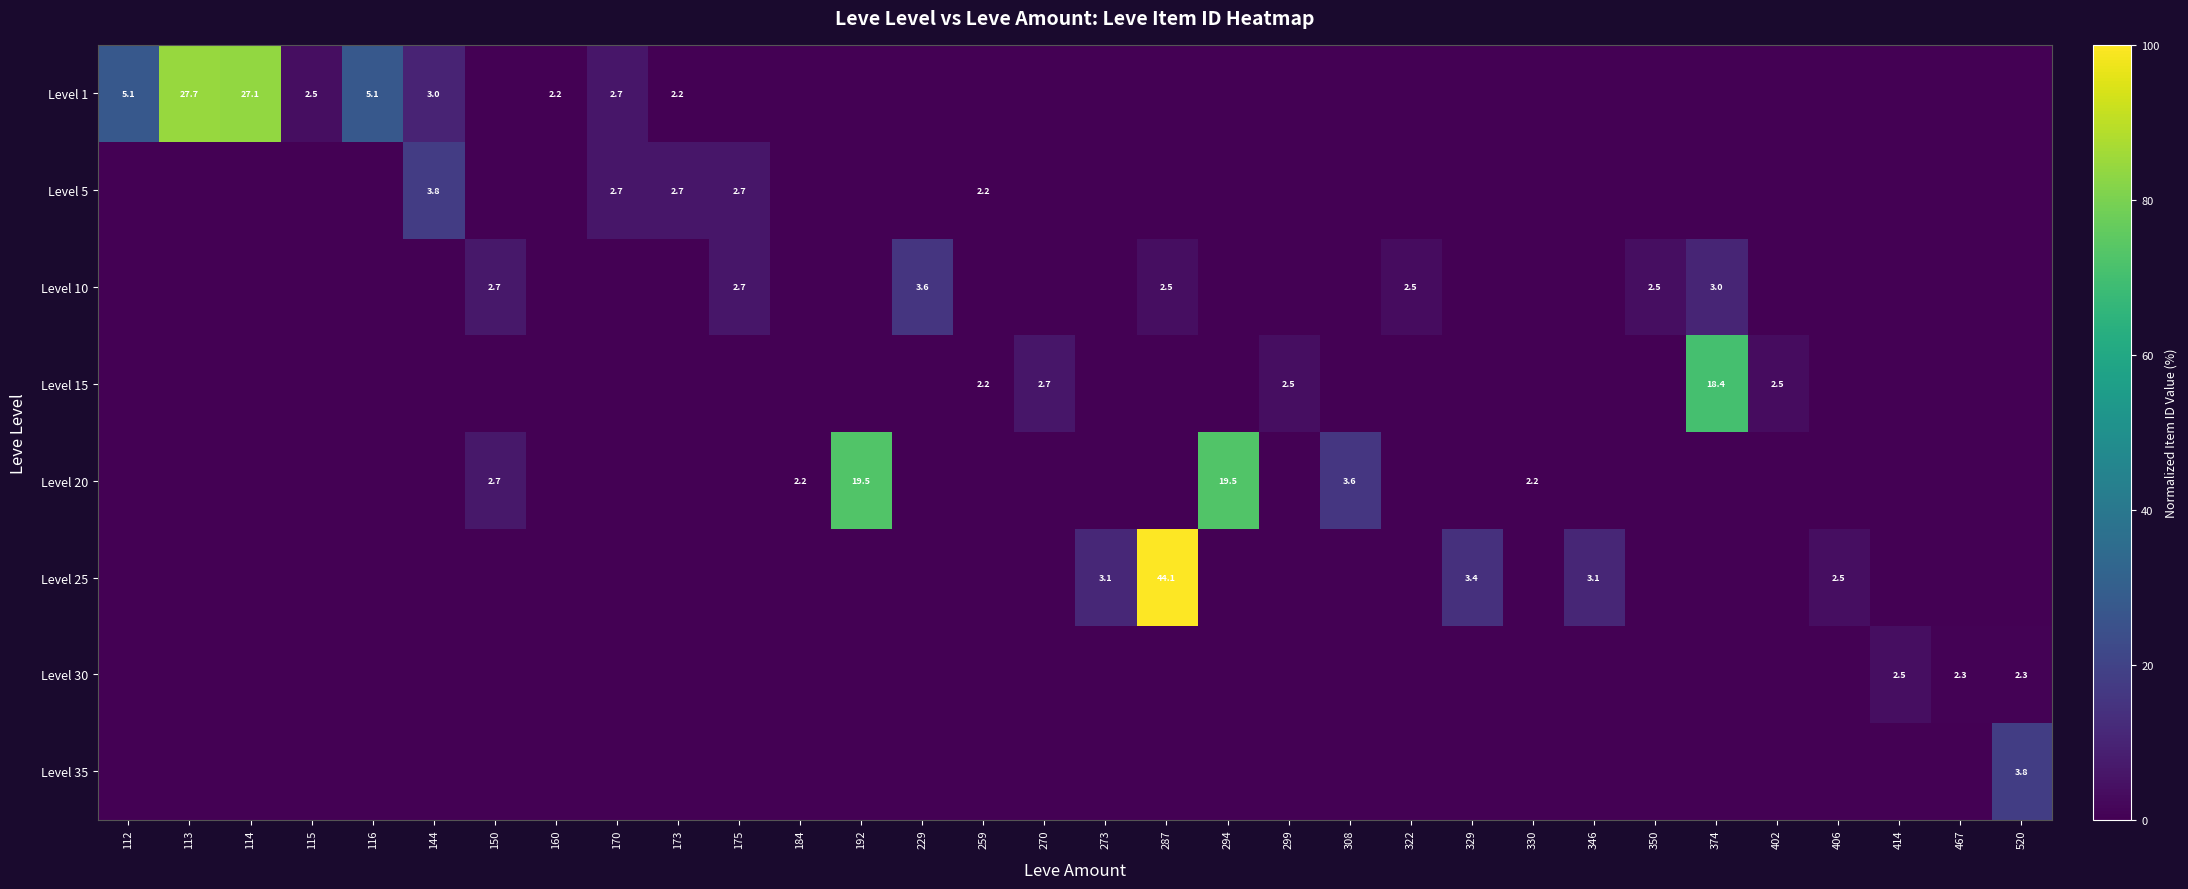

How many distinct data groups are displayed?

8